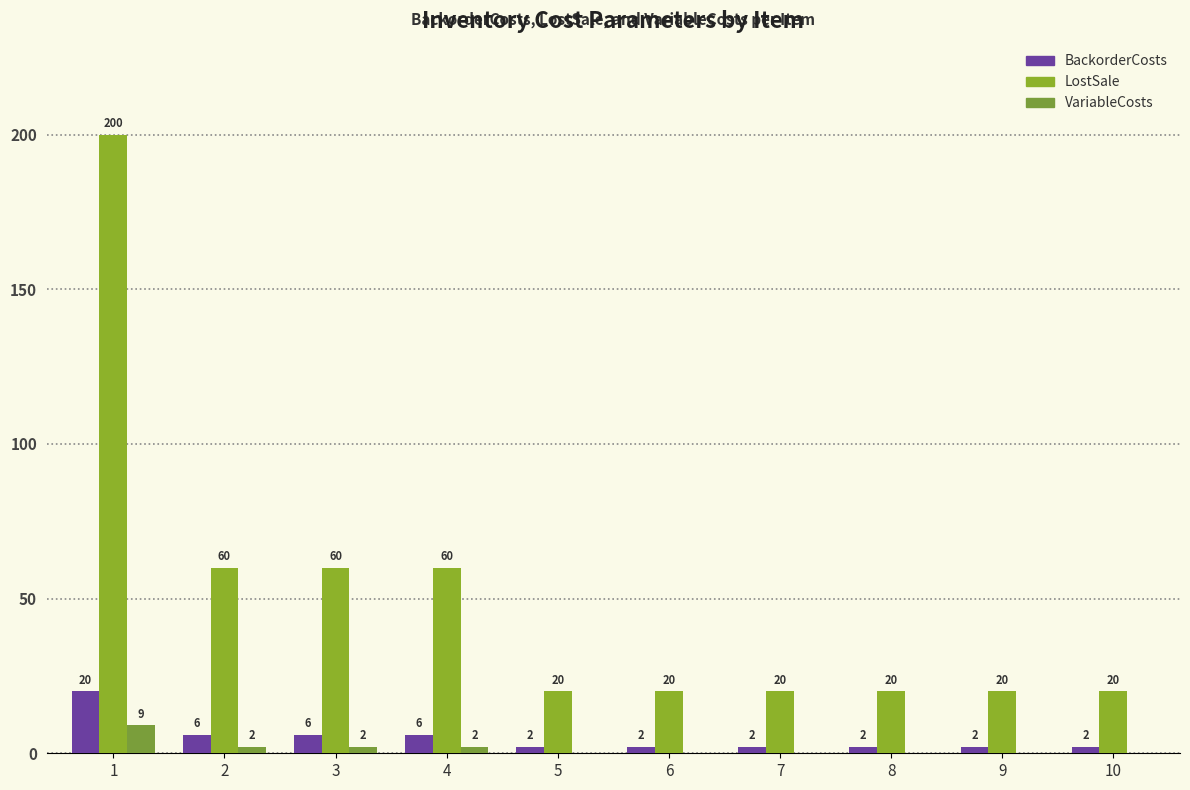

Count the number of data series in this chart.

3